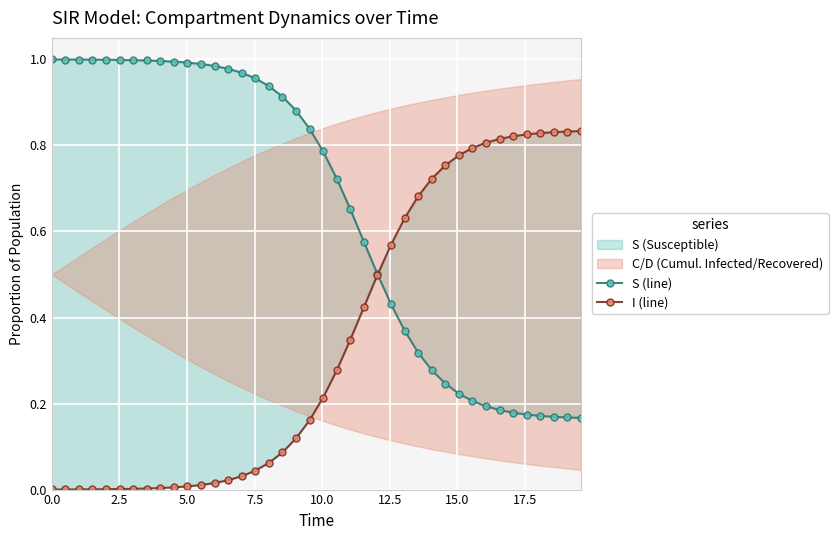

True or false: S (line) and I (line) cross at least once.

True